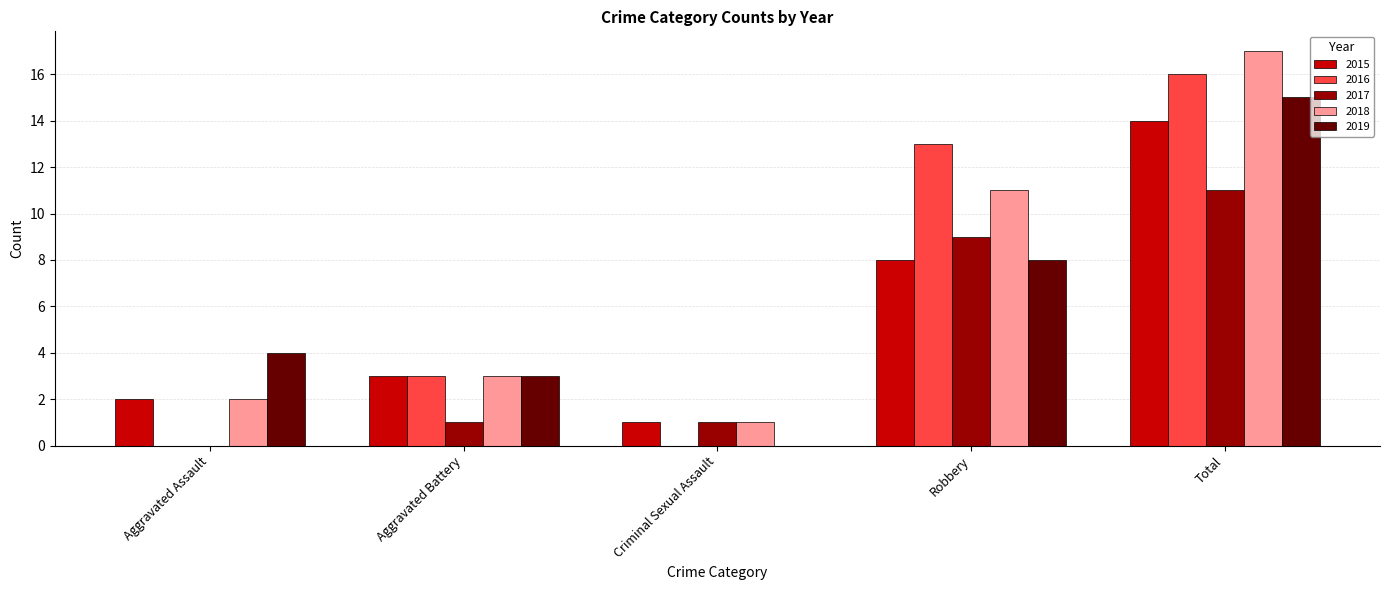

Reading left to right, transcribe all the data shown in this chart.

2015: 2	3	1	8	14
2016: 0	3	0	13	16
2017: 0	1	1	9	11
2018: 2	3	1	11	17
2019: 4	3	0	8	15